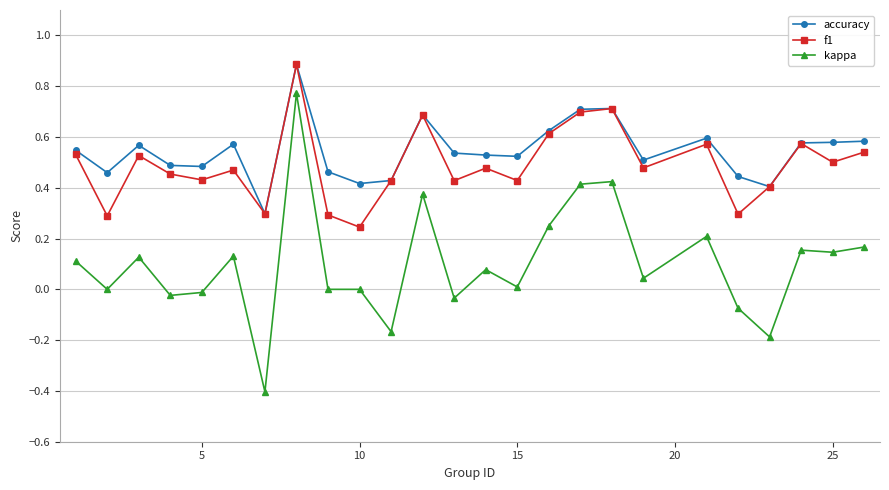

What is the lowest value of the accuracy series?

0.3